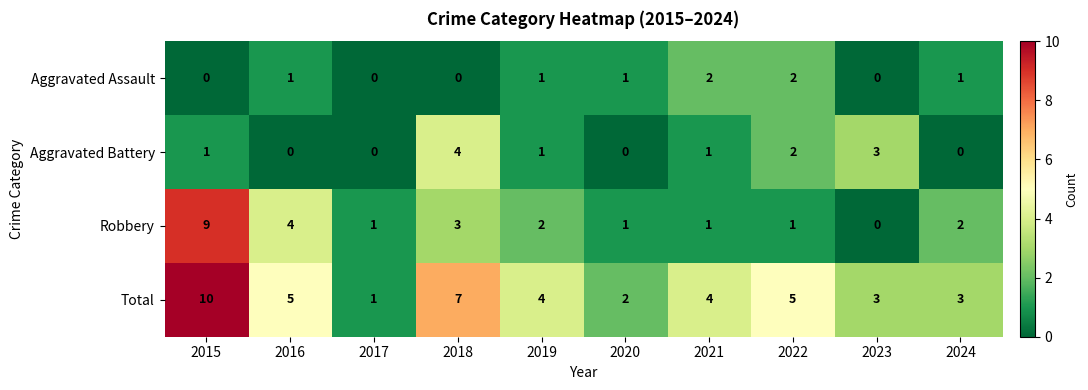

Count the number of data series in this chart.

4